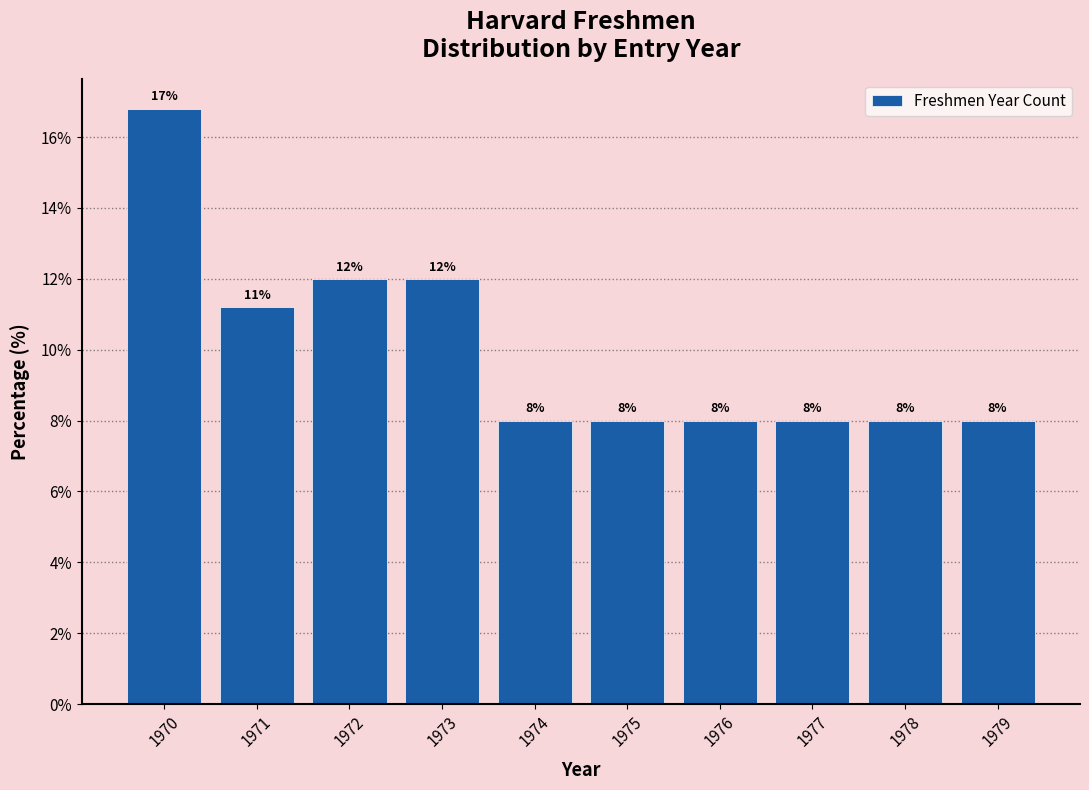

True or false: the data shows 2.8 at 1979.

False